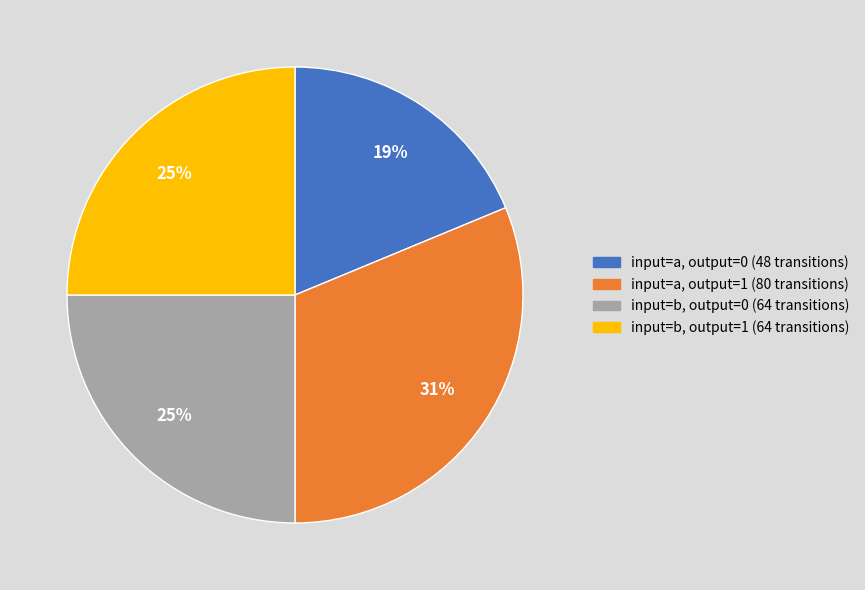

To the nearest percent, what percentage of the pie is input=a, output=1 (80 transitions)?

31%